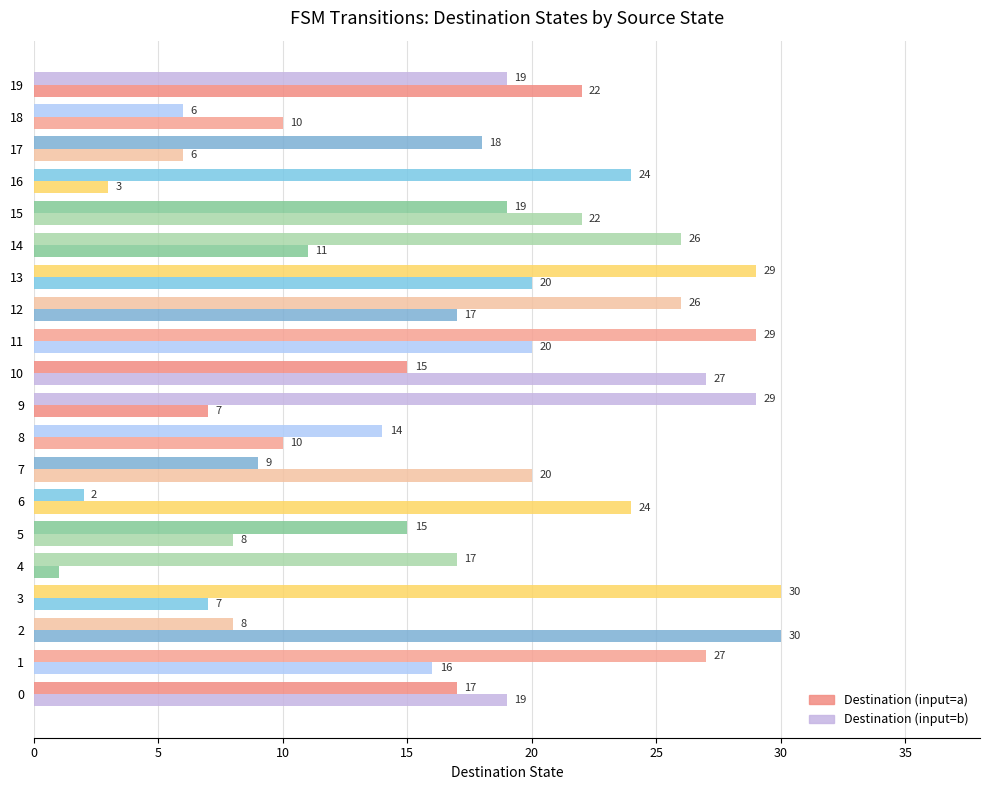

Which series has the largest total across all categories?

Destination (input=a)